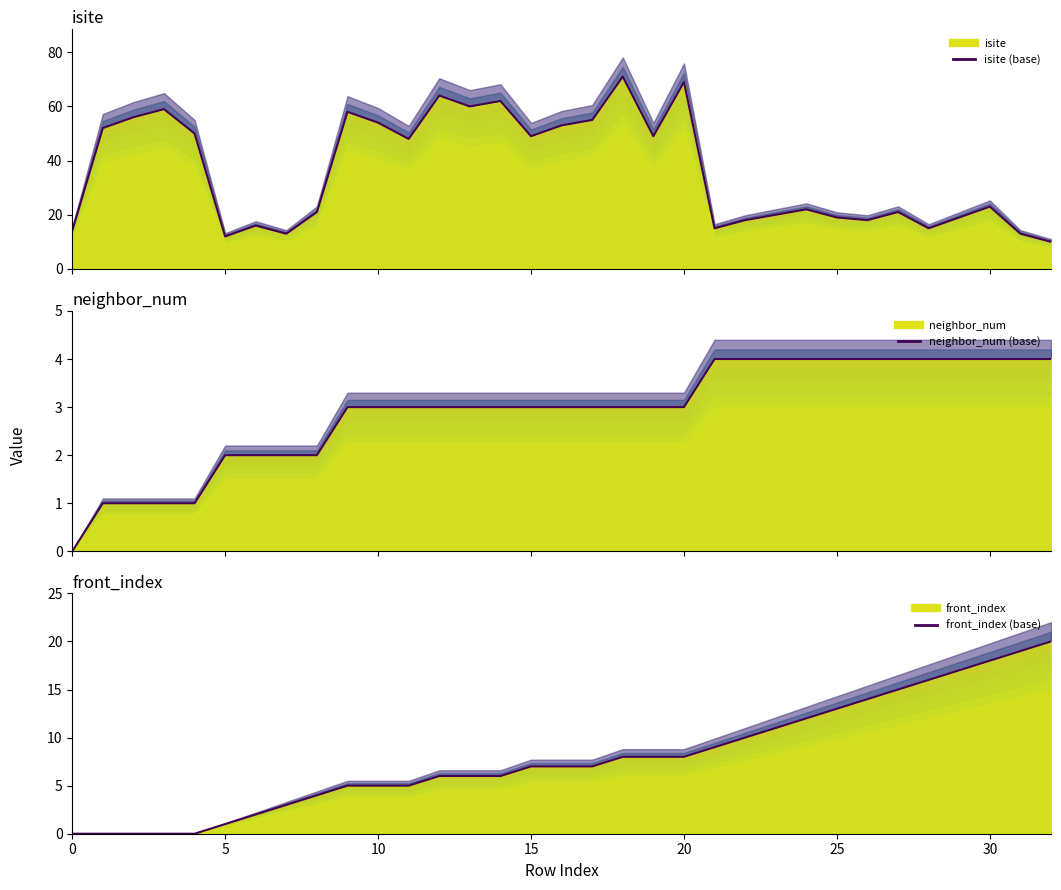

What is the difference between the maximum and minimum values in the isite (base) series?

61